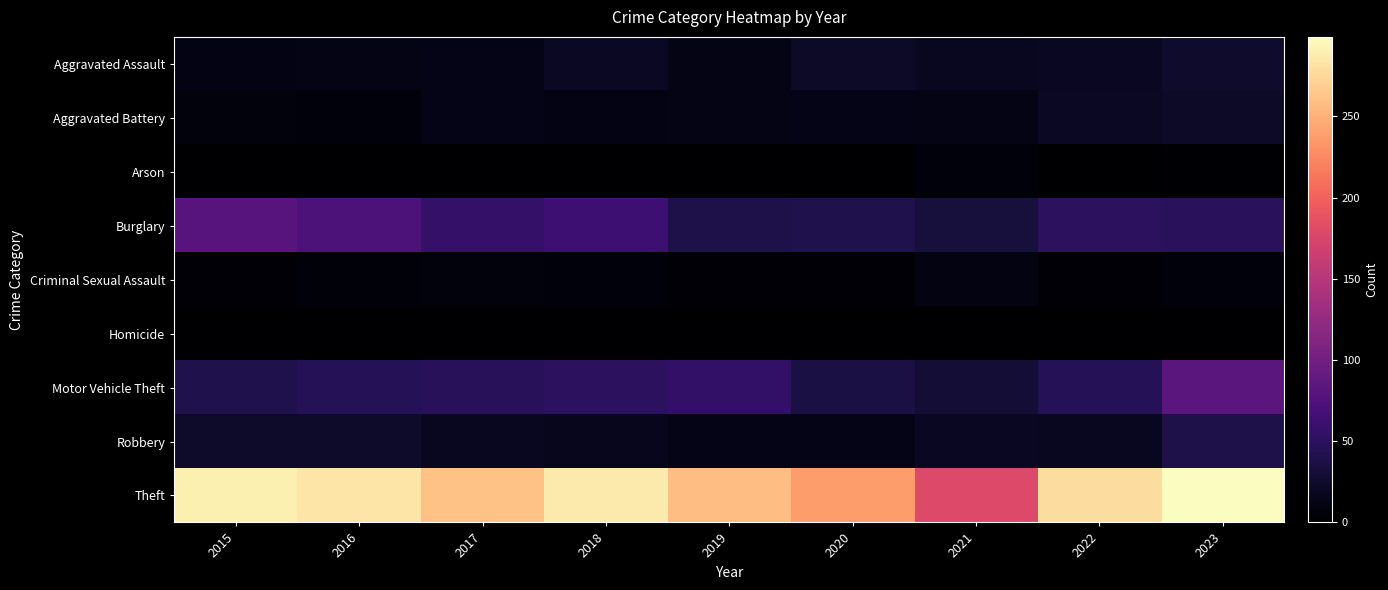

What is the total value across all series at 2016?

449